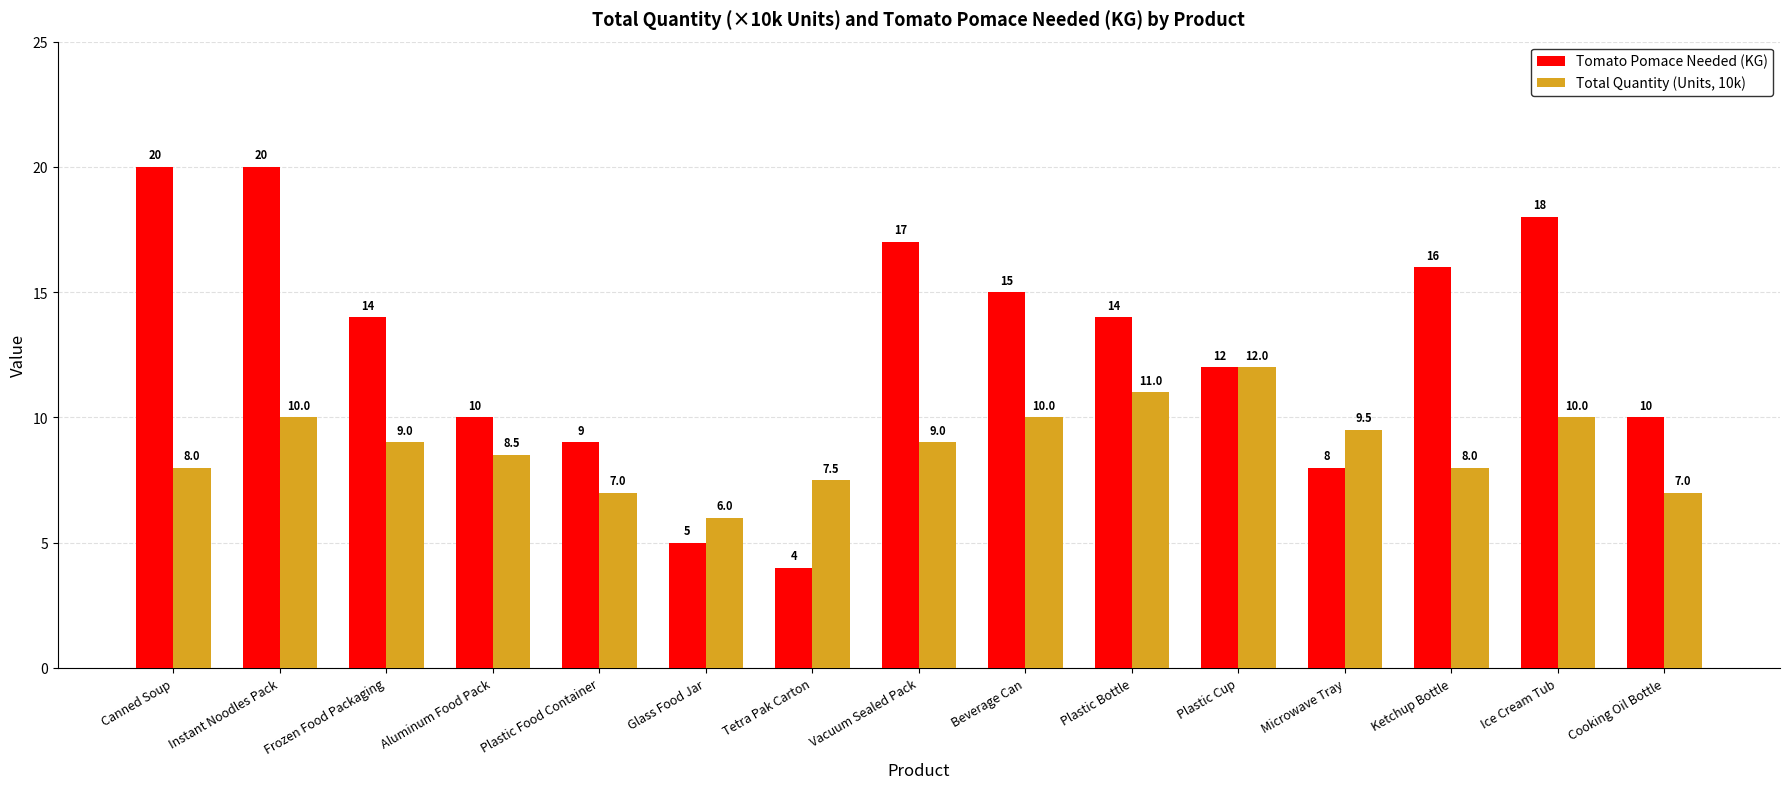

At which category is the sum across all series the highest?

Instant Noodles Pack